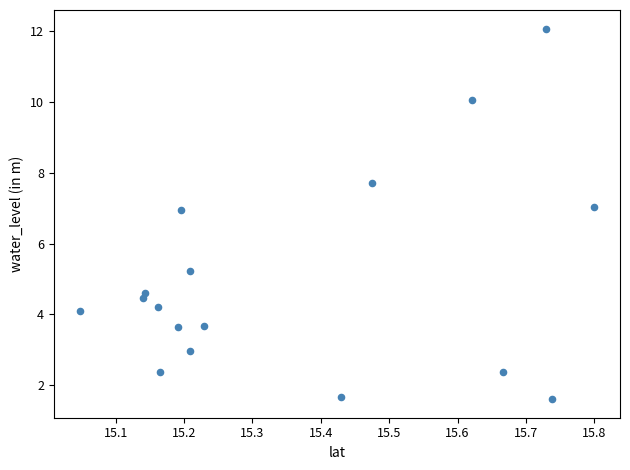

What is the range of Y values (max minus min)?

10.5